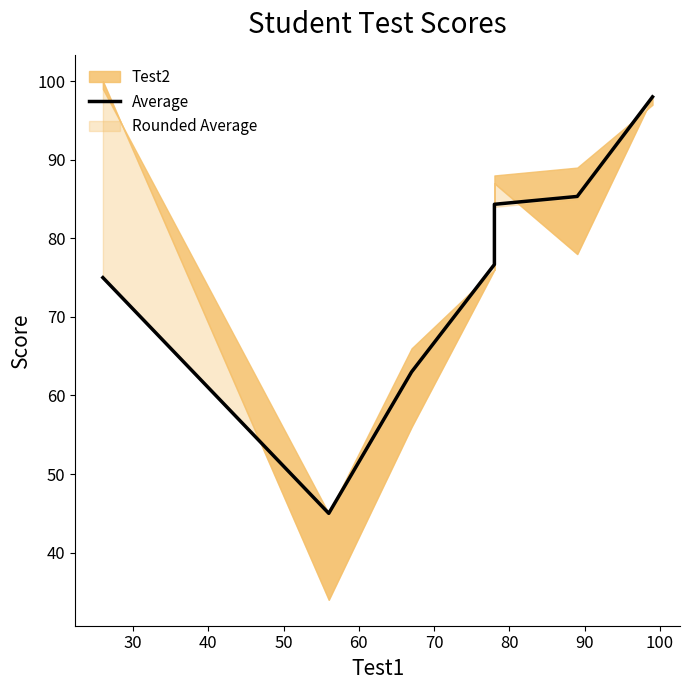

The value at 60 is 34.0. True or false?

False